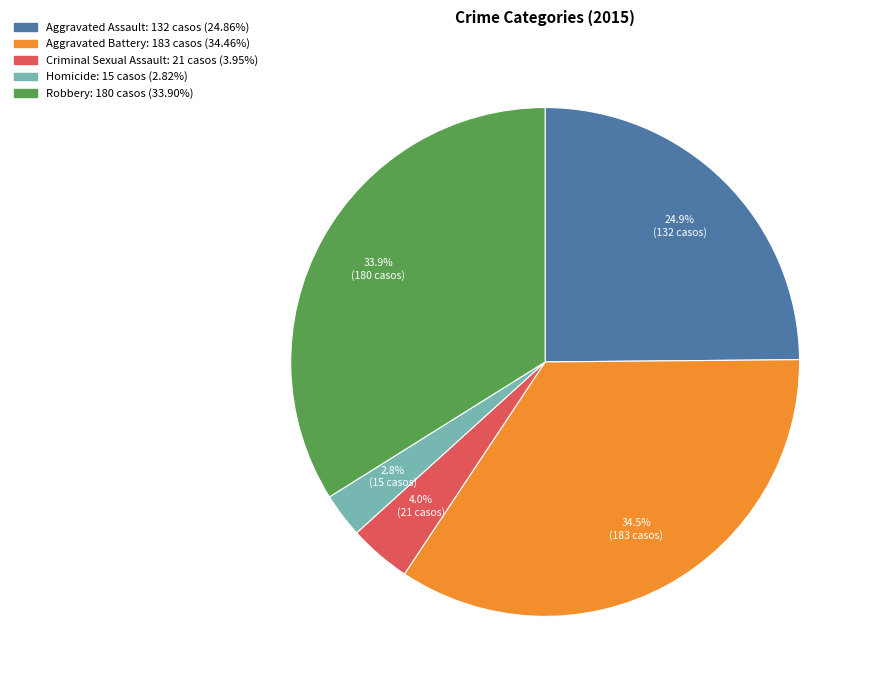

Which category has the biggest portion of the pie?

Aggravated Battery